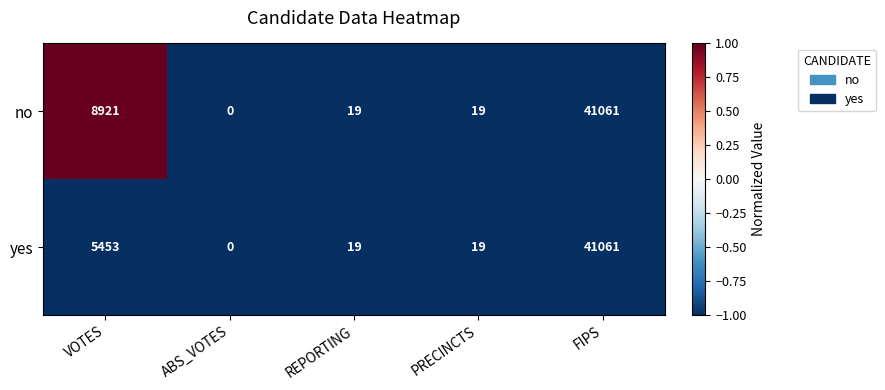

Count the number of data series in this chart.

2